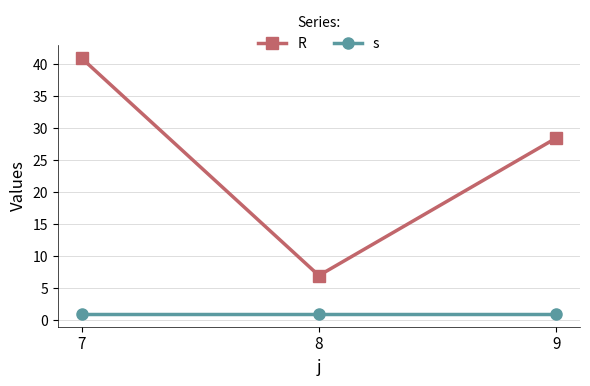

Does the chart display data point markers on the line(s)?

Yes